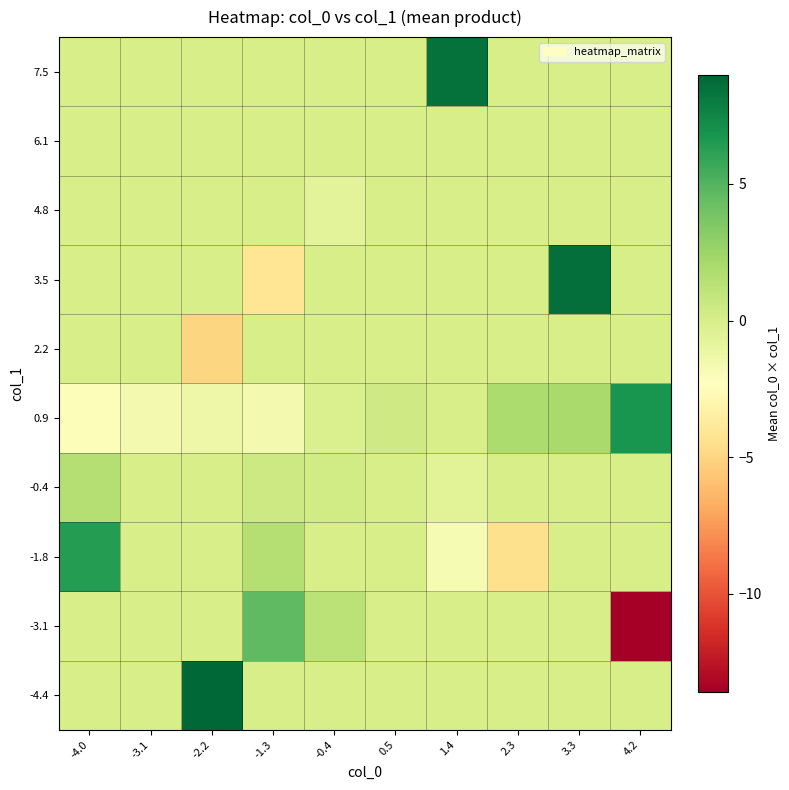

What is the difference between the highest and lowest values at 1.4?

10.3